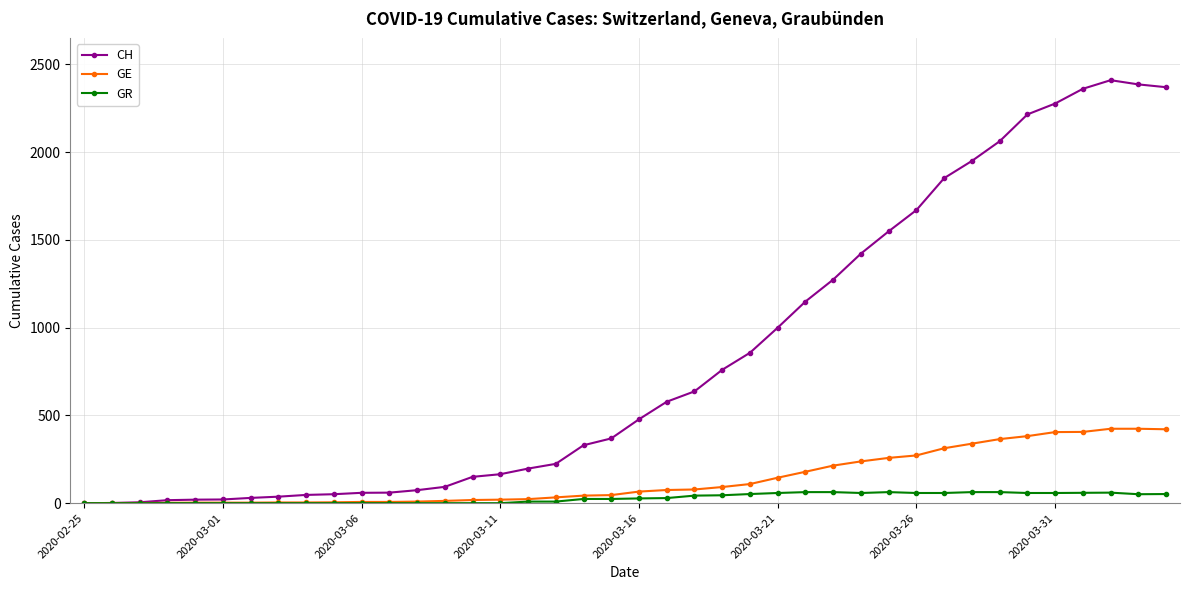

Which series has the largest total across all categories?

CH